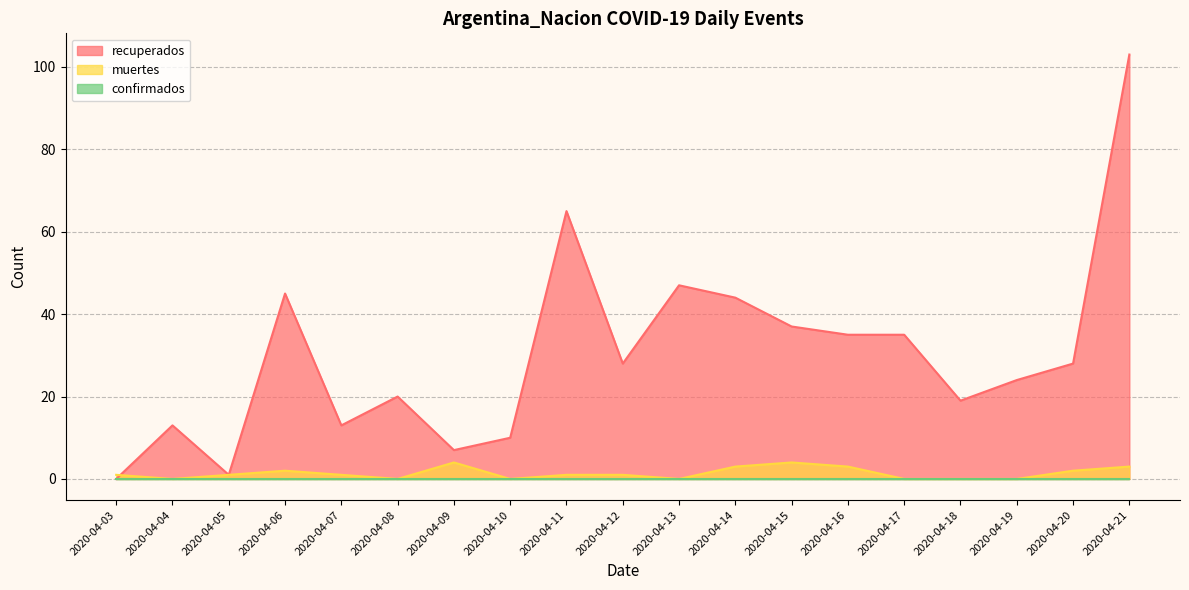

How many muertes values are between 0 and 3?

17